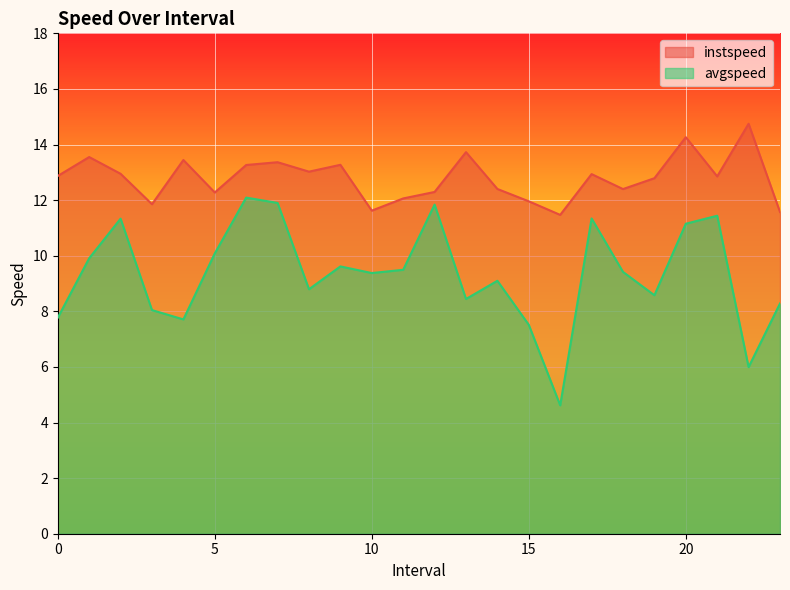

What position from the left is 23.0?

24